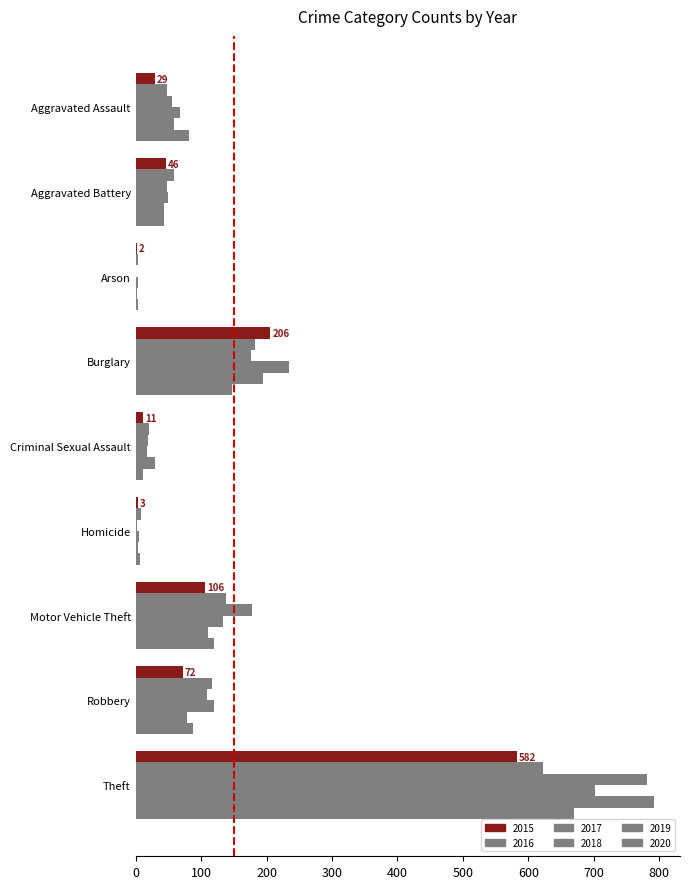

Count the number of categories in the chart.

9